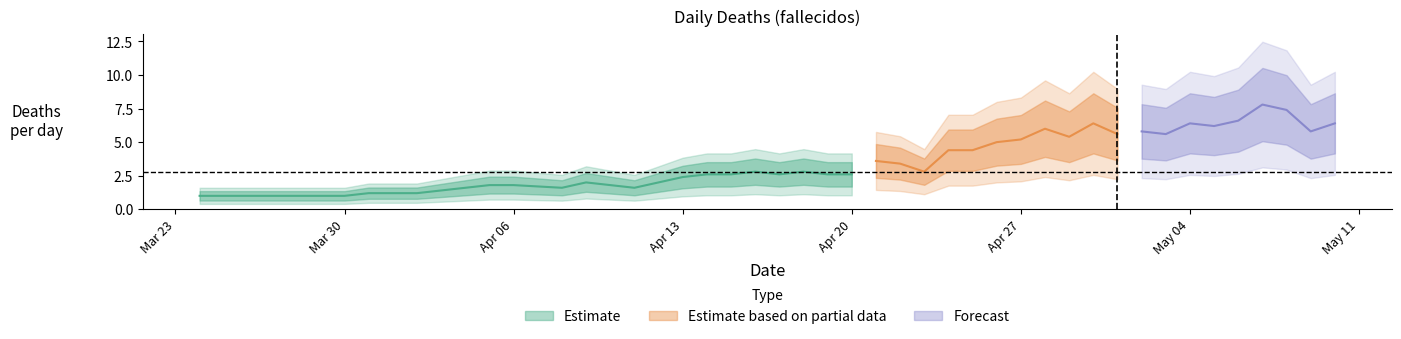

The chart shows a value of 2 at 24. True or false?

False